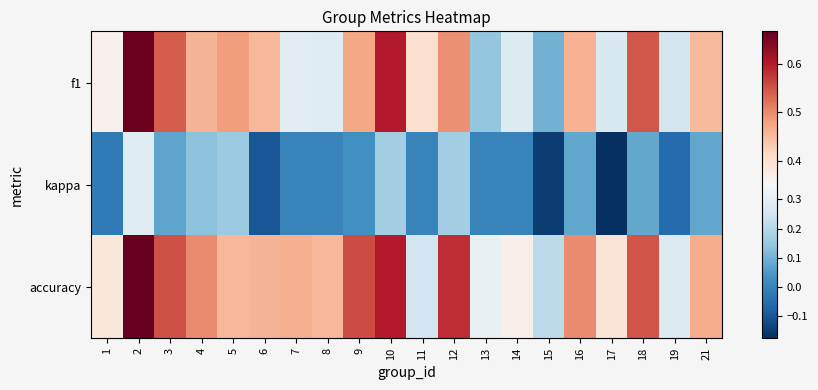

Reading left to right, transcribe all the data shown in this chart.

f1: 1=0.4	2=0.7	3=0.5	4=0.5	5=0.5	6=0.5	7=0.3	8=0.3	9=0.5	10=0.6	11=0.4	12=0.5	13=0.1	14=0.3	15=0.1	16=0.5	17=0.3	18=0.5	19=0.3	21=0.5
kappa: 1=-0.0	2=0.3	3=0.1	4=0.1	5=0.2	6=-0.1	7=0.0	8=0.0	9=0.0	10=0.2	11=0.0	12=0.2	13=0.0	14=0.0	15=-0.1	16=0.1	17=-0.2	18=0.1	19=-0.1	21=0.1
accuracy: 1=0.4	2=0.7	3=0.6	4=0.5	5=0.5	6=0.5	7=0.5	8=0.5	9=0.6	10=0.6	11=0.2	12=0.6	13=0.3	14=0.4	15=0.2	16=0.5	17=0.4	18=0.6	19=0.3	21=0.5